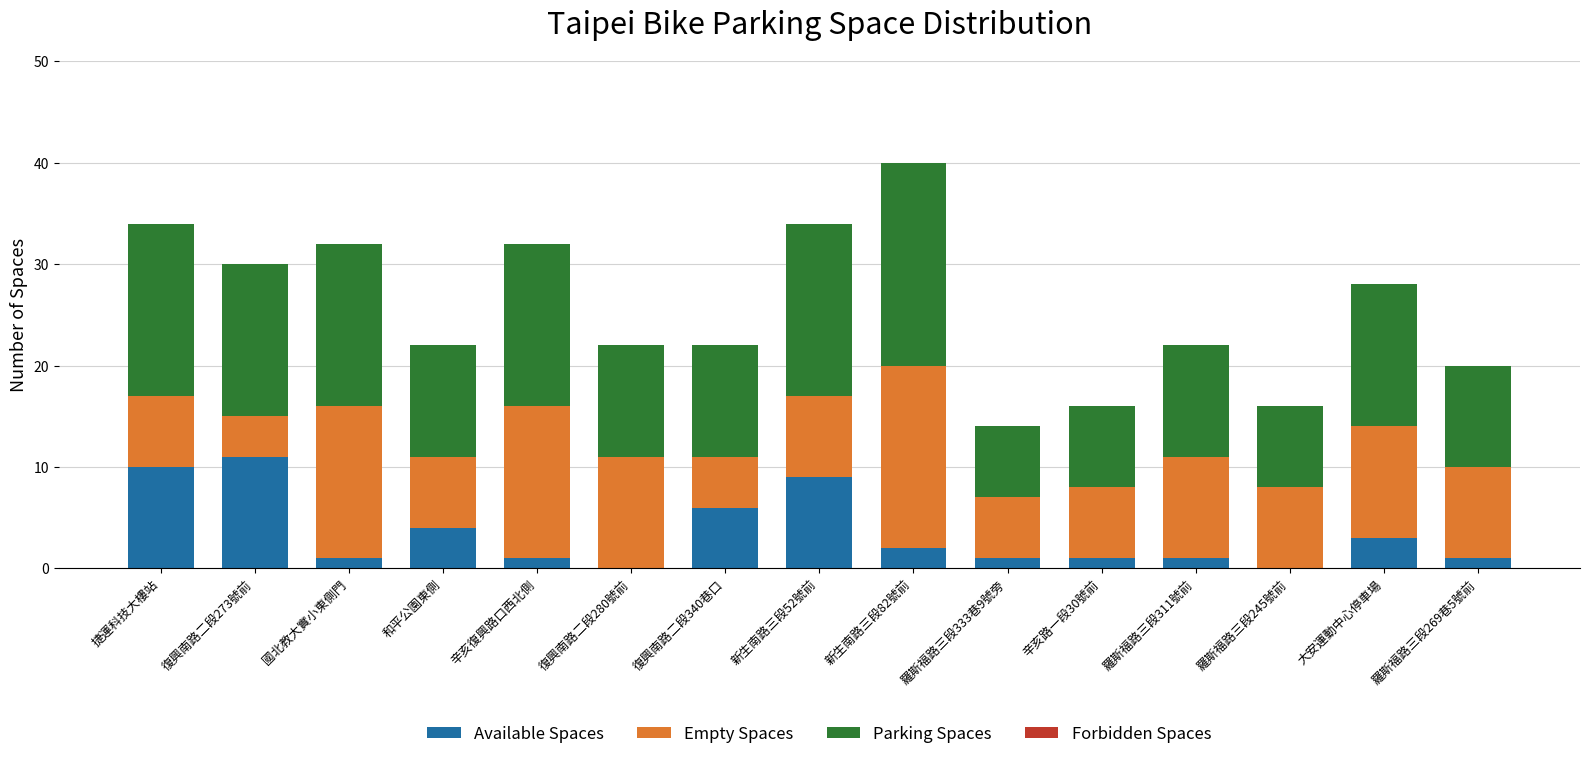

At which category is the sum across all series the highest?

新生南路三段82號前